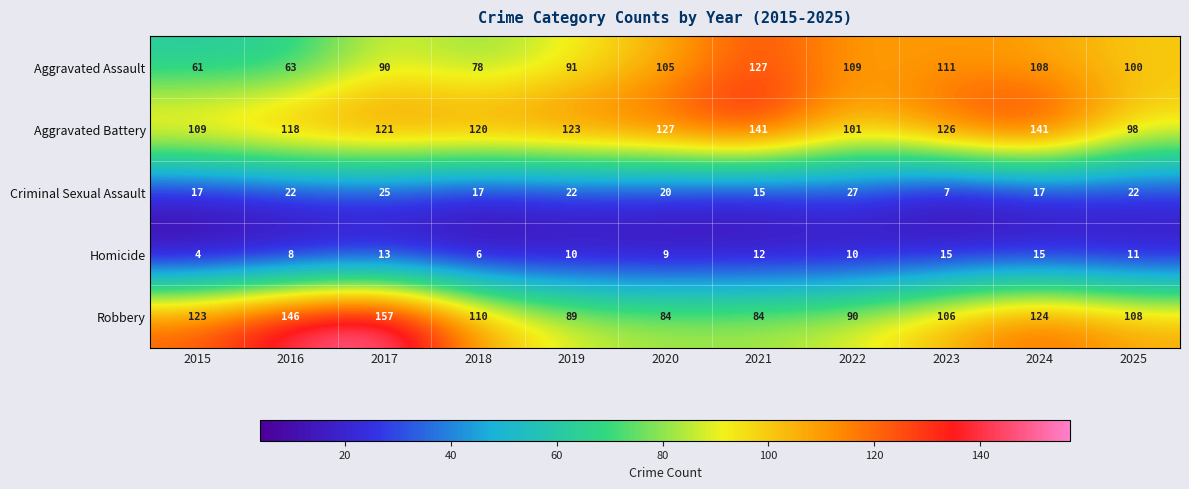

At 2020, list the series in order from smallest to largest.

Homicide, Criminal Sexual Assault, Robbery, Aggravated Assault, Aggravated Battery